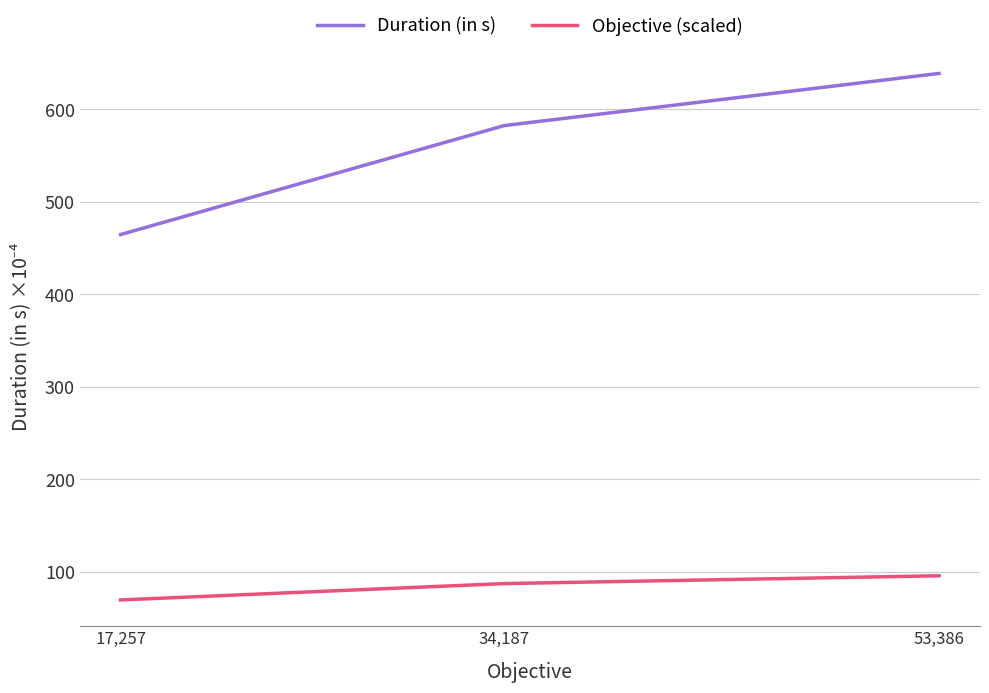

What is the average value of the Duration (in s) series?

562.1